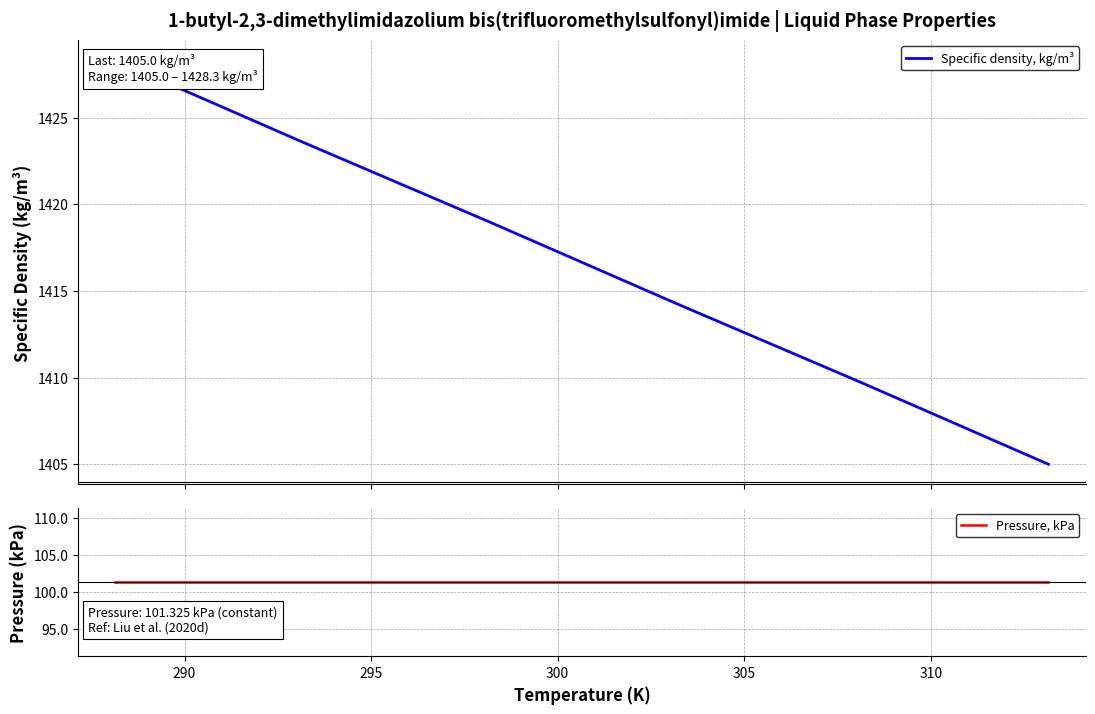

What is the lowest value of the Specific density, kg/m³ series?

1405.0